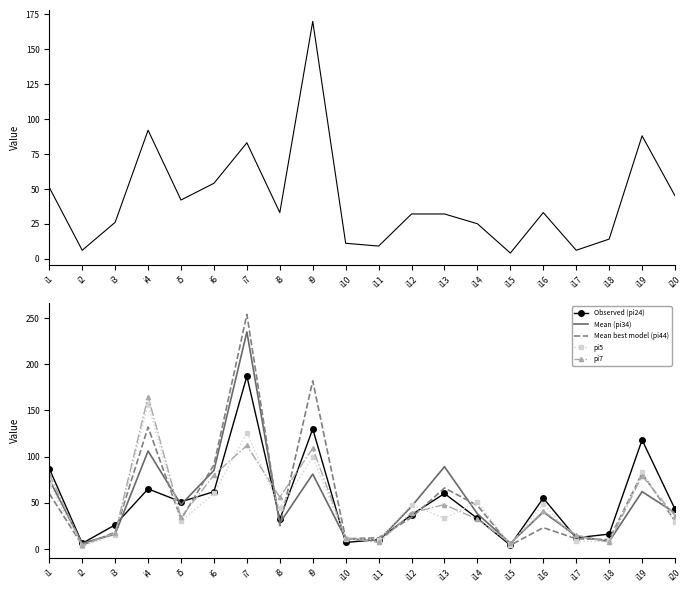

What is the value of the Mean (pi34) point at the 18th from the left?

8